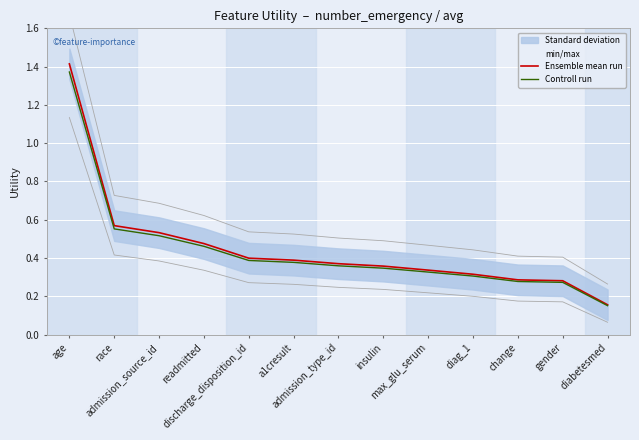

What is the difference between the maximum and minimum values in the Controll run series?

1.2